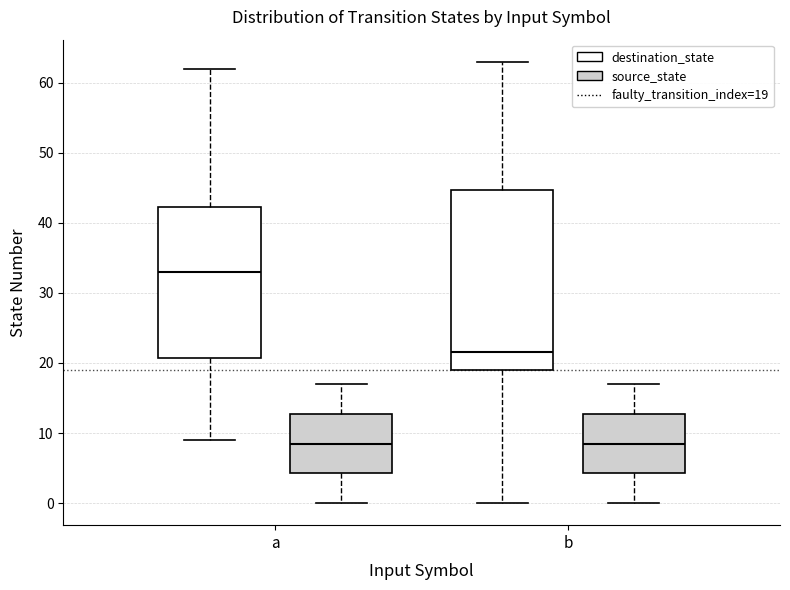

Reading left to right, read every box against the y-axis: the position of its median line, the range the box covers, and the ends of its whiskers. The values are not printed on the chart, so give them approximately, as read against the axis.

a (destination_state): median 33, box 21 to 42, whiskers 9 to 62
a (source_state): median 9, box 4 to 13, whiskers 0 to 17
b (destination_state): median 22, box 19 to 45, whiskers 0 to 63
b (source_state): median 9, box 4 to 13, whiskers 0 to 17